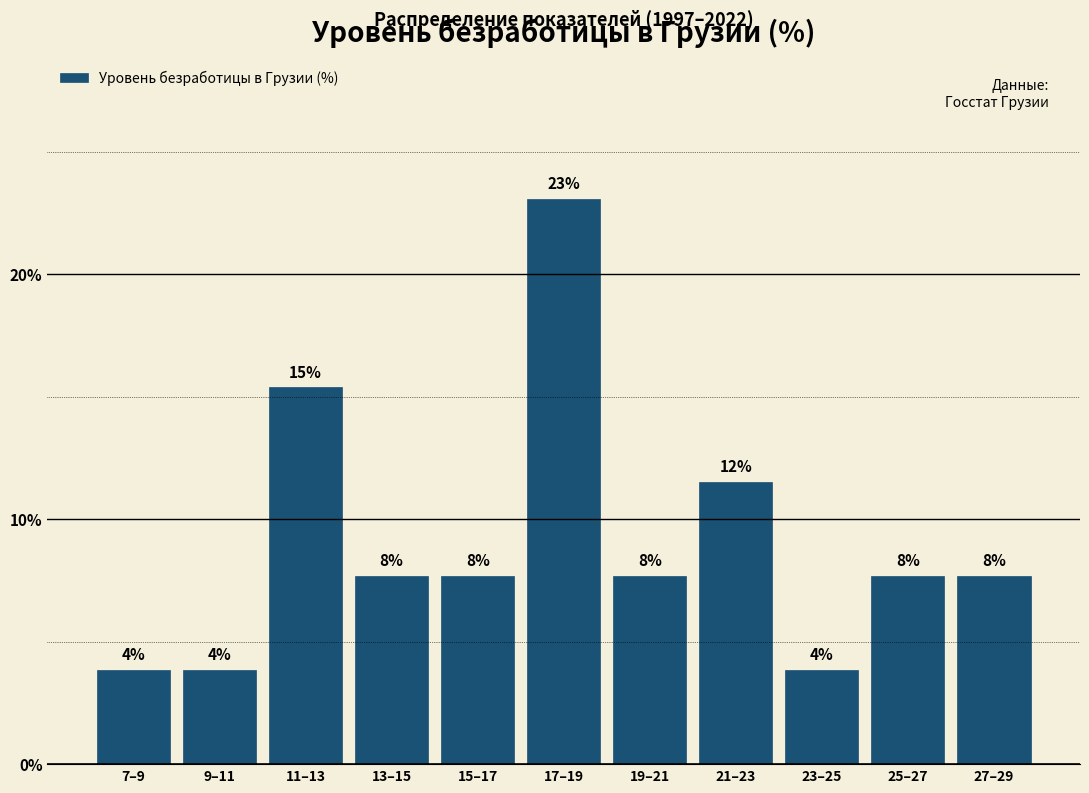

Does the chart contain any negative values?

No